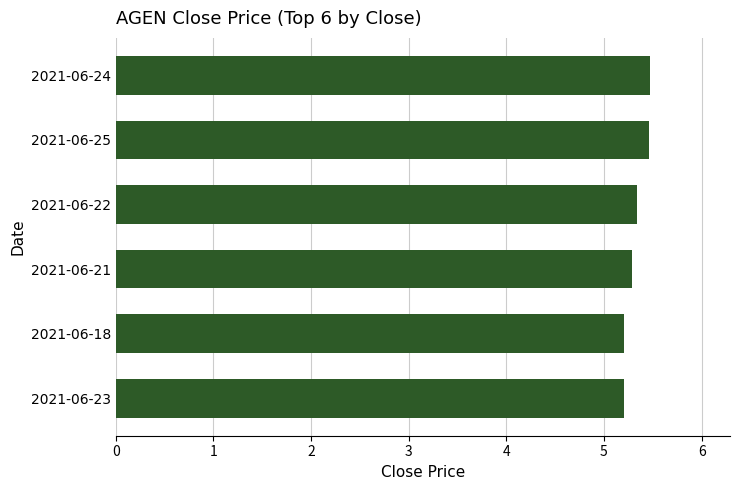

What is the smallest value displayed?

5.2